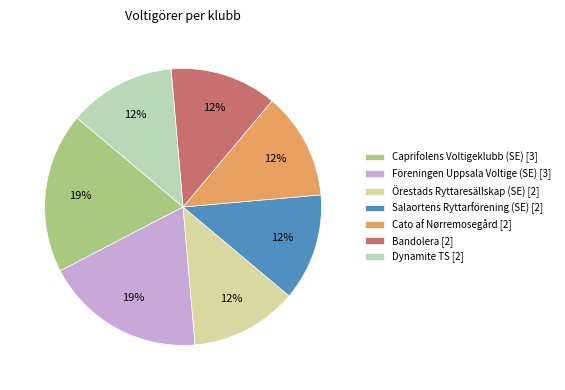

Do Föreningen Uppsala Voltige (SE) [3] and Salaortens Ryttarförening (SE) [2] together represent more than half of the pie?

No